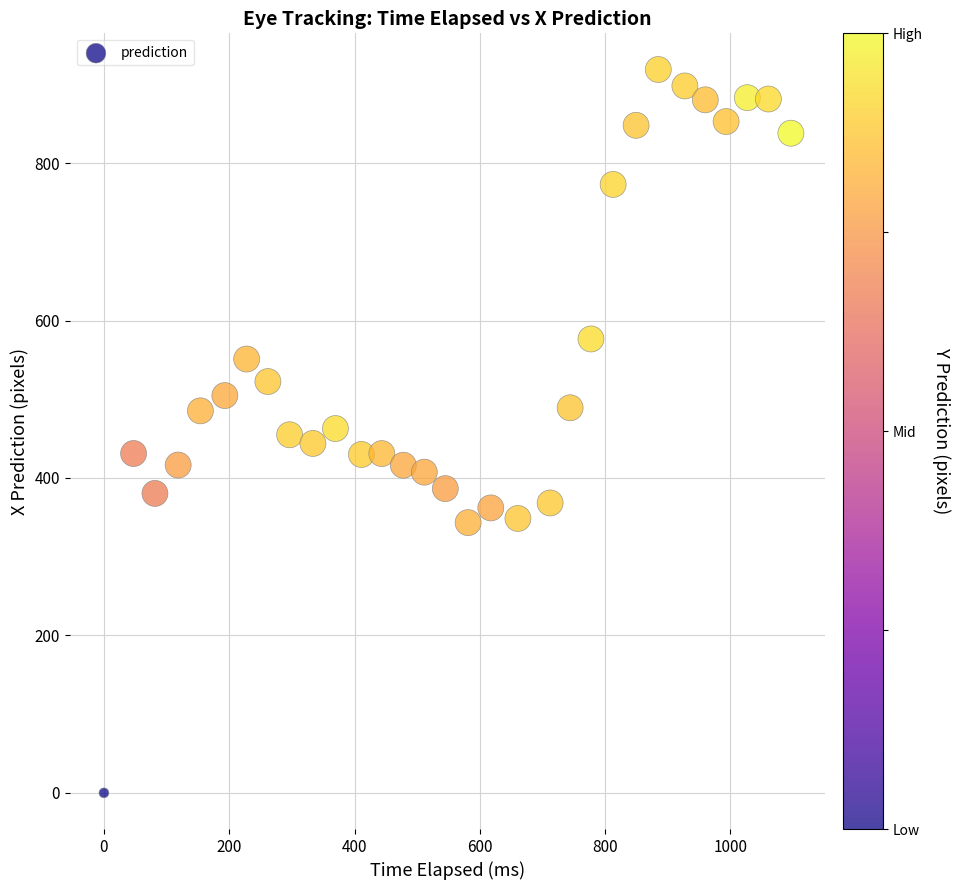

What is the range of Y values (max minus min)?

918.9